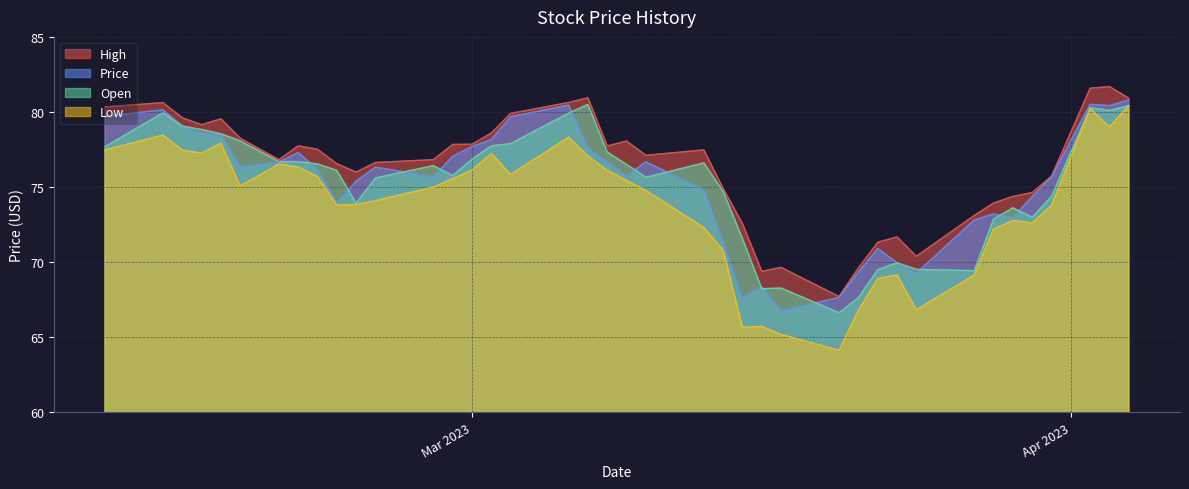

The High series shows 77.7 at 32. True or false?

True